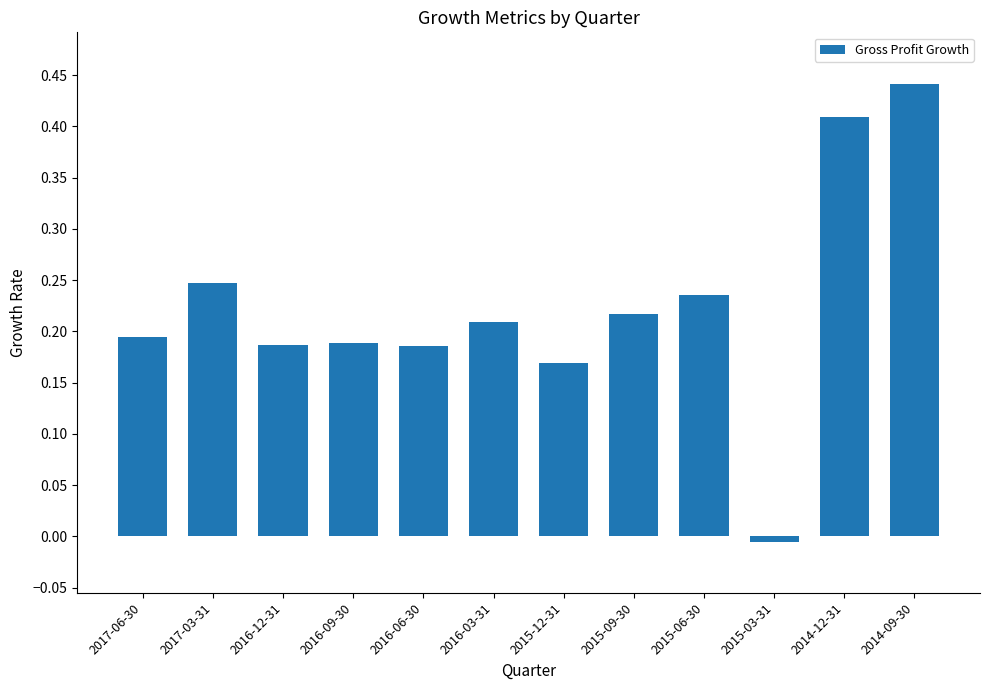

Where is the data nearest to the value 0?

2015-03-31